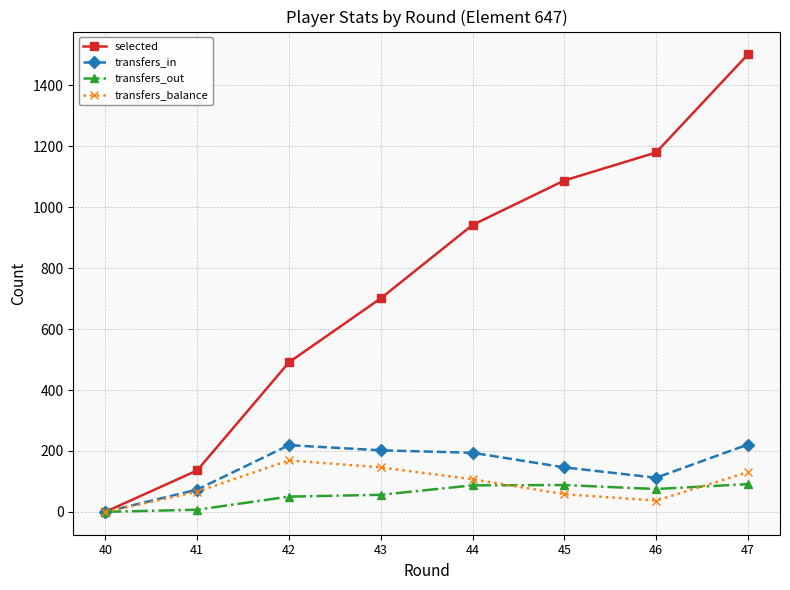

True or false: selected has more than 0 interior local peaks.

False